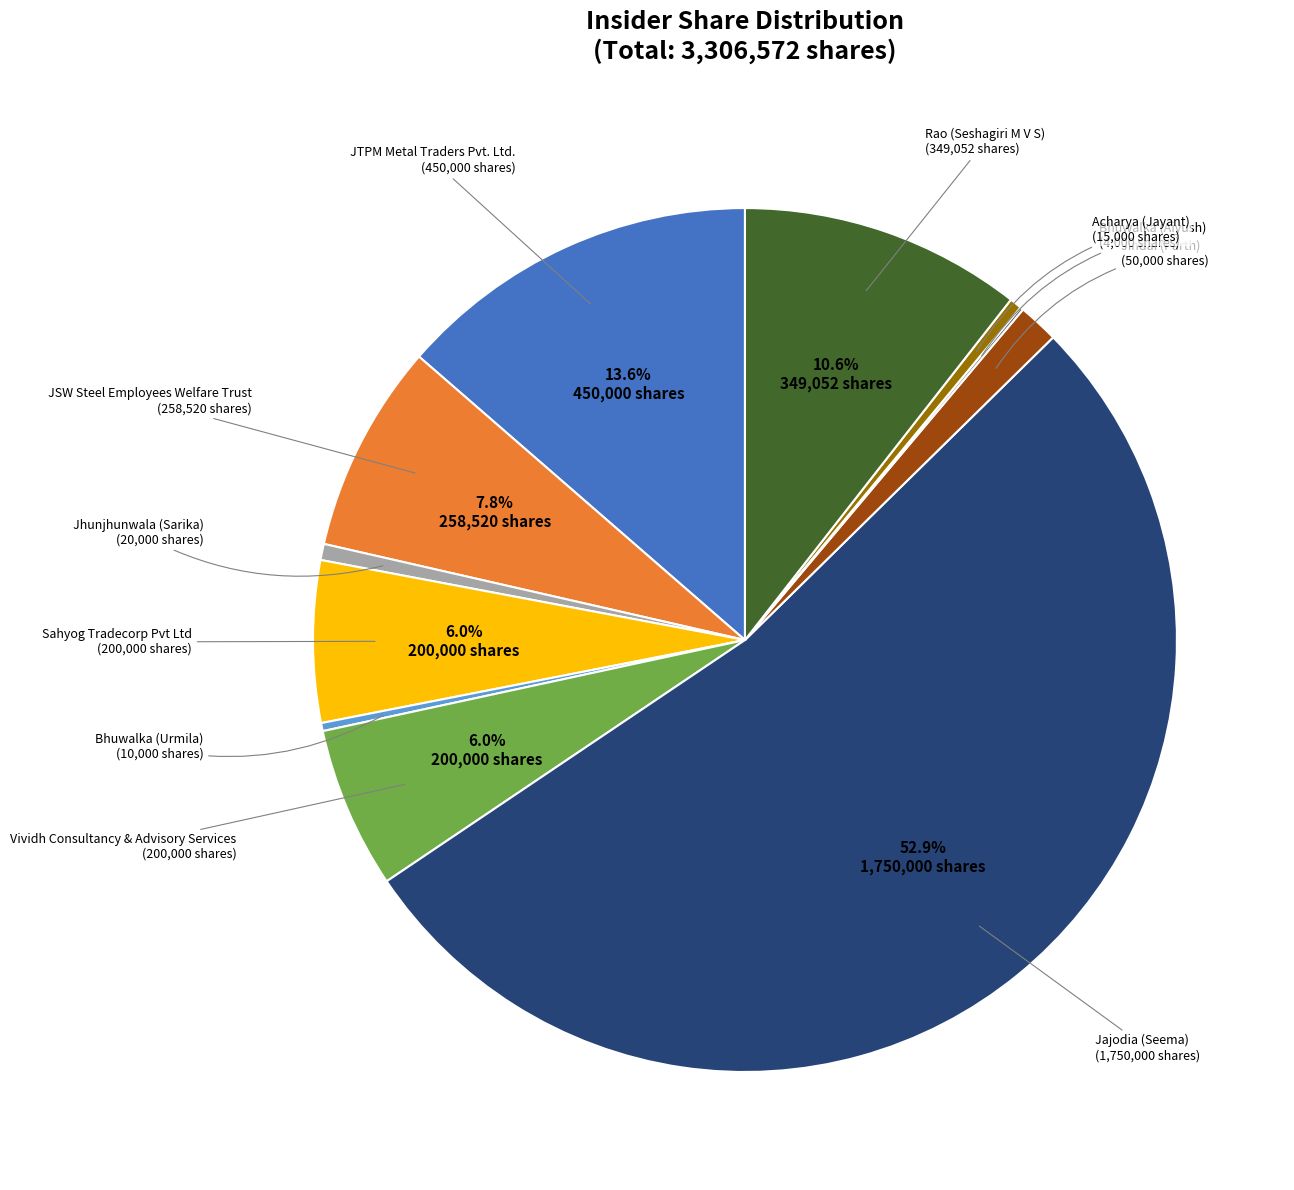

Is there a majority slice in this chart?

Yes